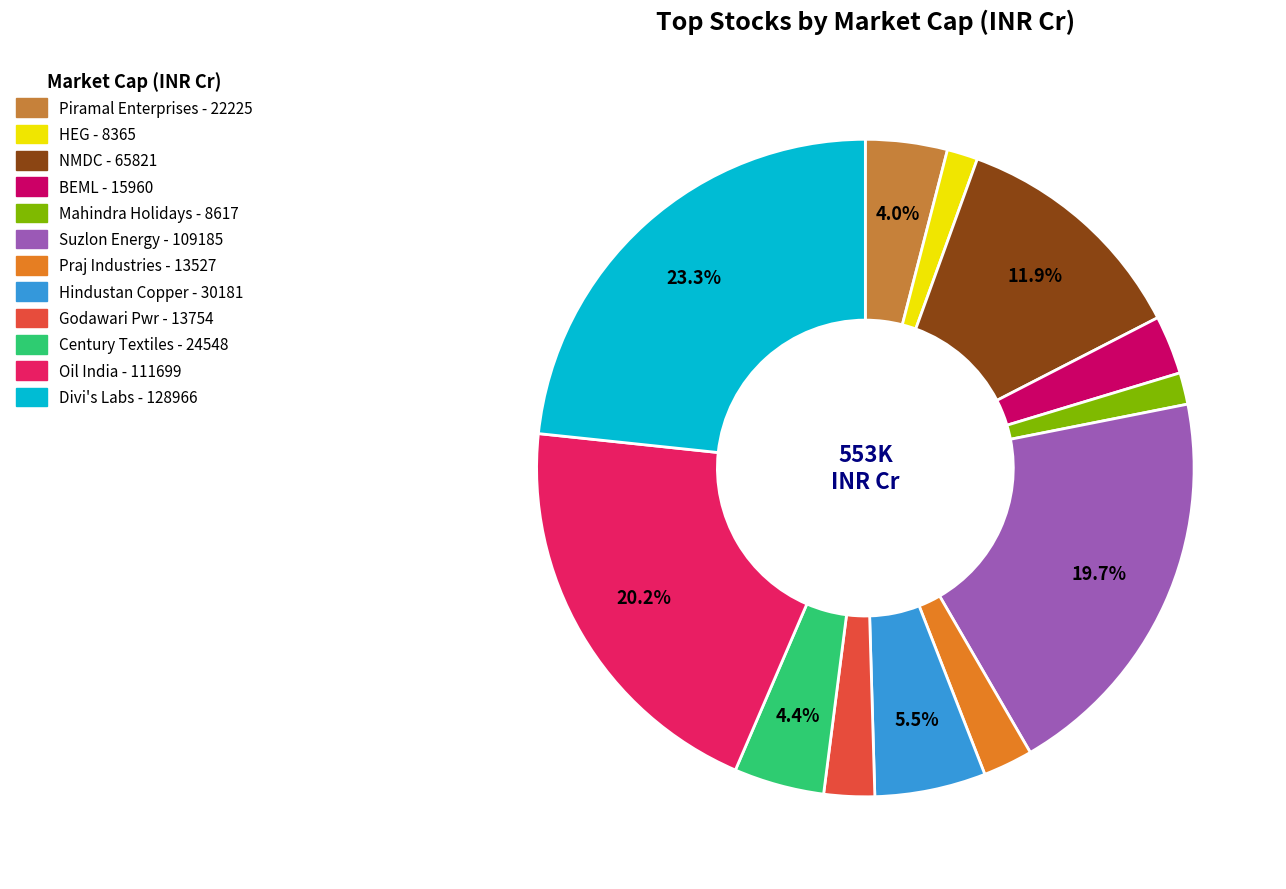

Does Praj Industries account for over 50% of the chart?

No